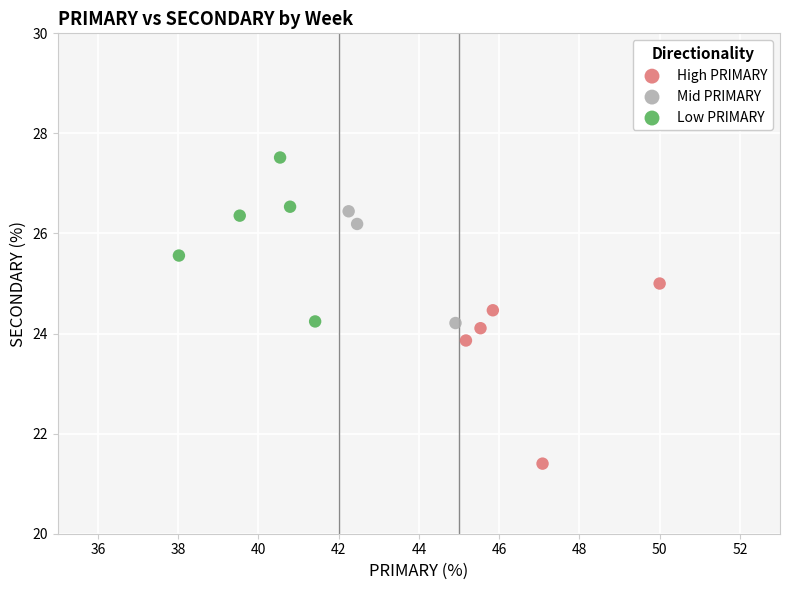

Which series contains the highest Y value?

Low PRIMARY